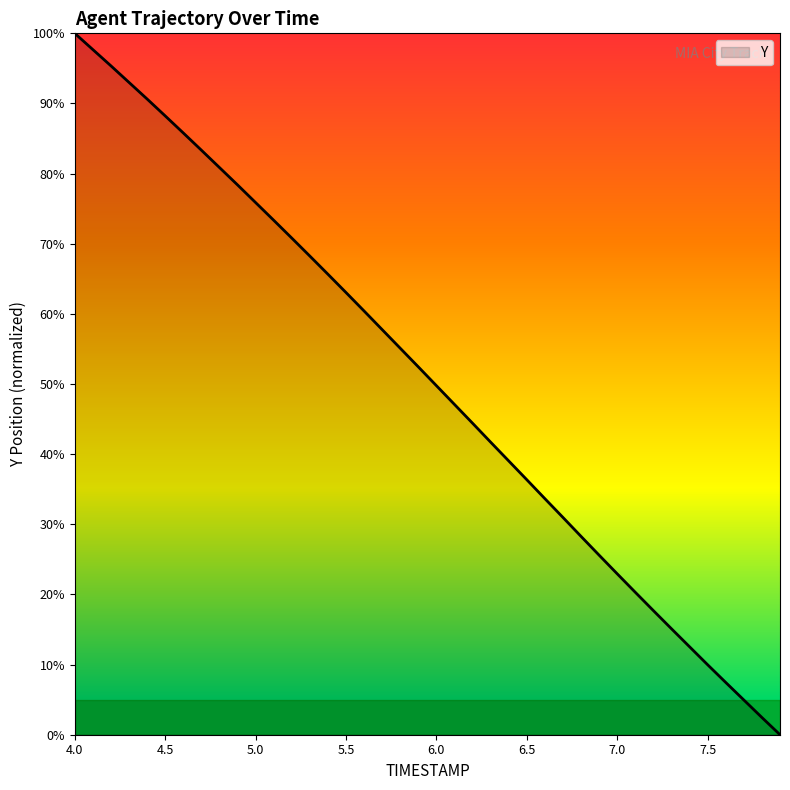

True or false: the data has more than 2 interior local peaks.

False